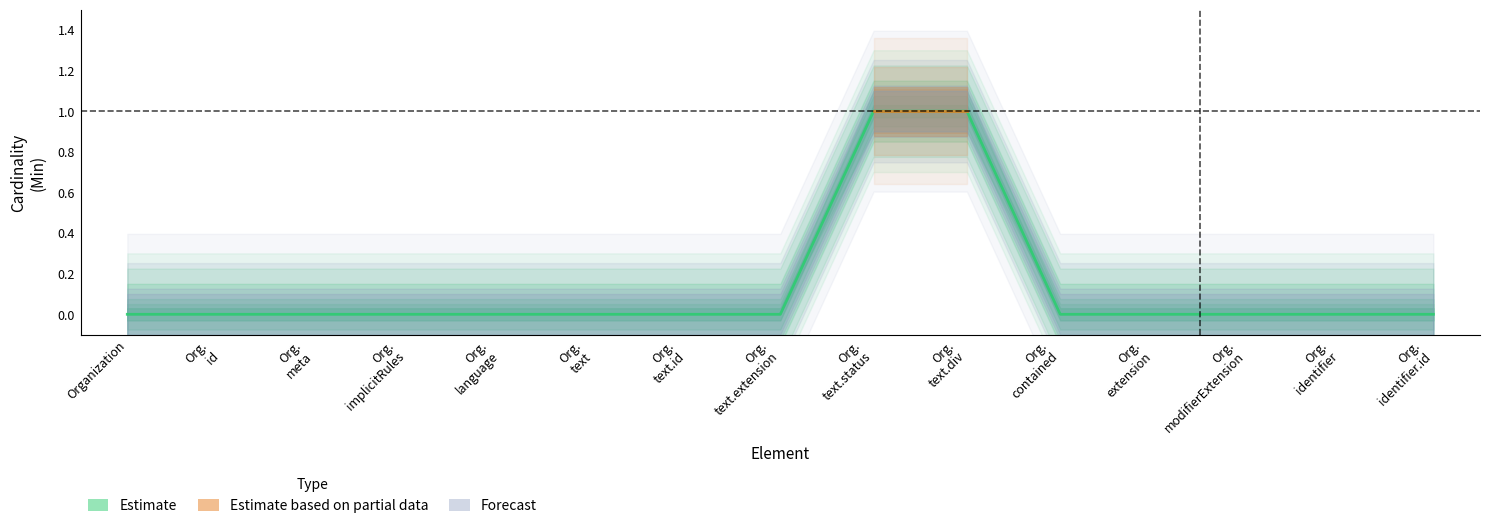

What is the label of the 1st point from the left?

Organization